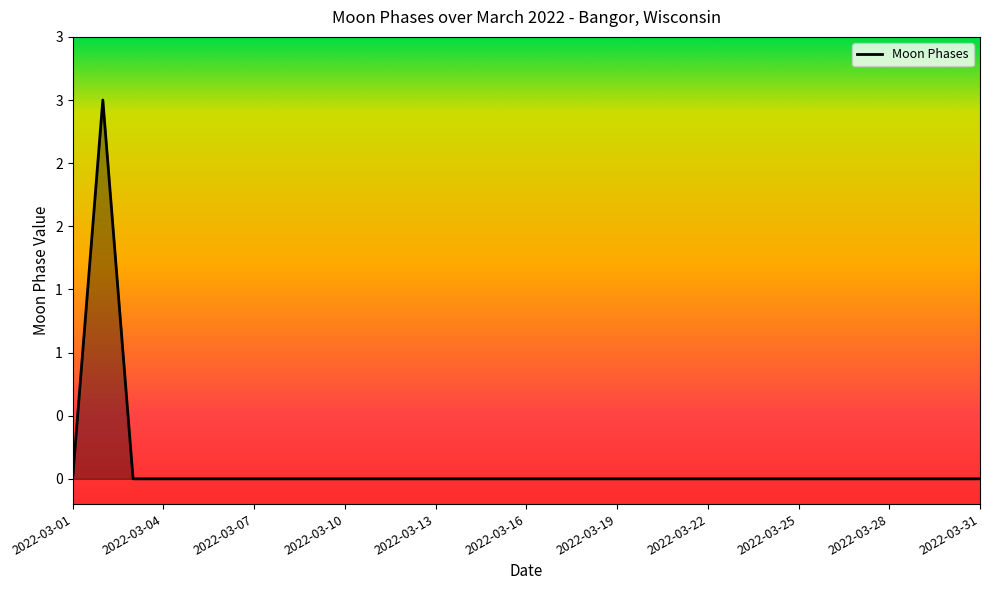

The chart shows a value of 0 at 2022-03-24. True or false?

True